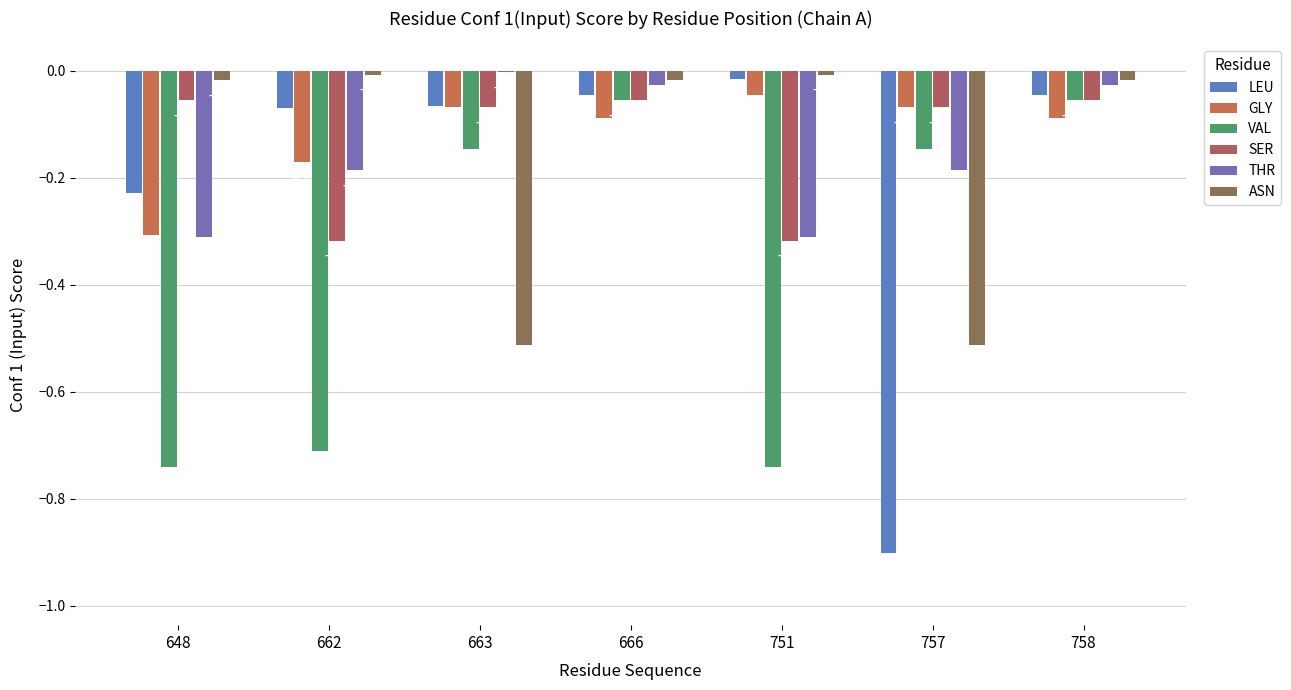

What are all the series names shown in the legend?

LEU, GLY, VAL, SER, THR, ASN